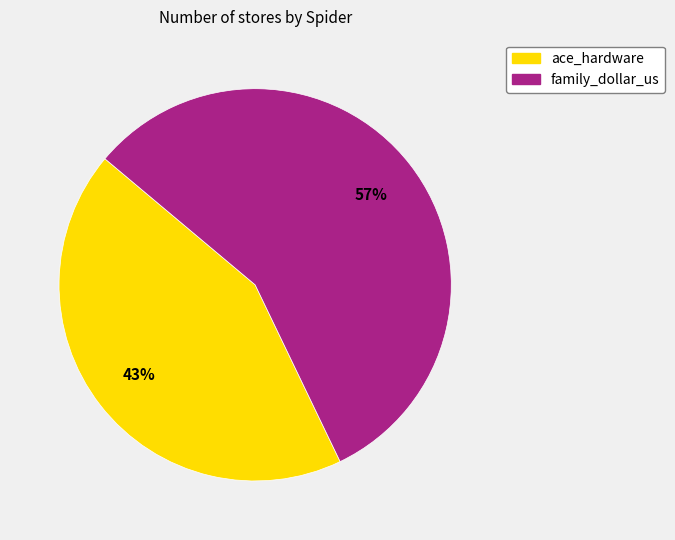

Between family_dollar_us and ace_hardware, which is larger?

family_dollar_us